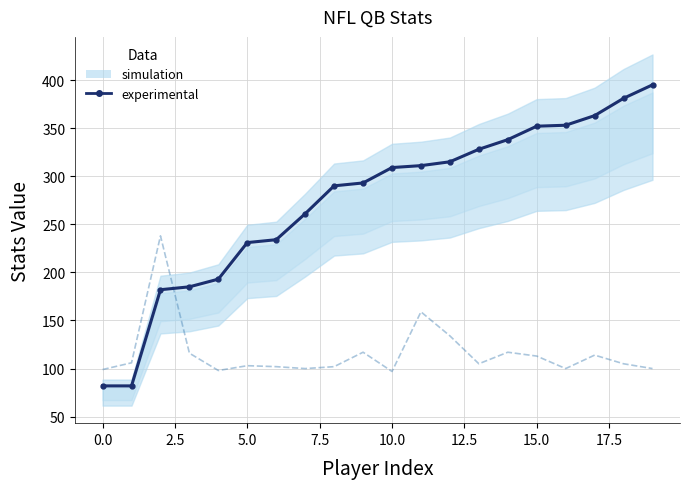

Is the value of pass_yds at 11 greater than the value of rush_yds at 12.5?

No